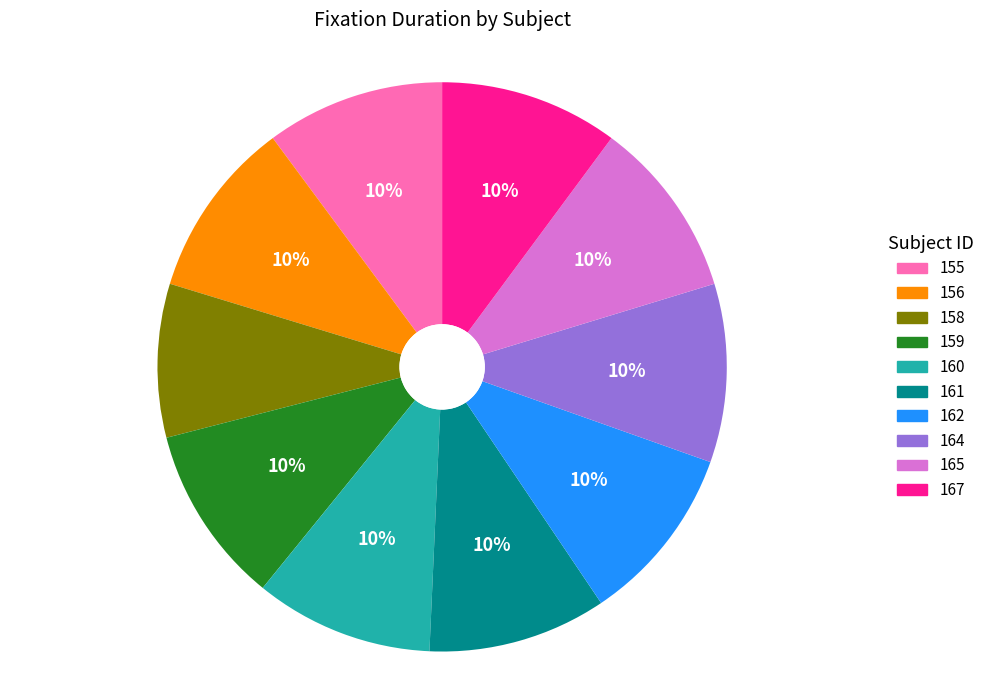

What is the smallest slice in the pie chart?

158